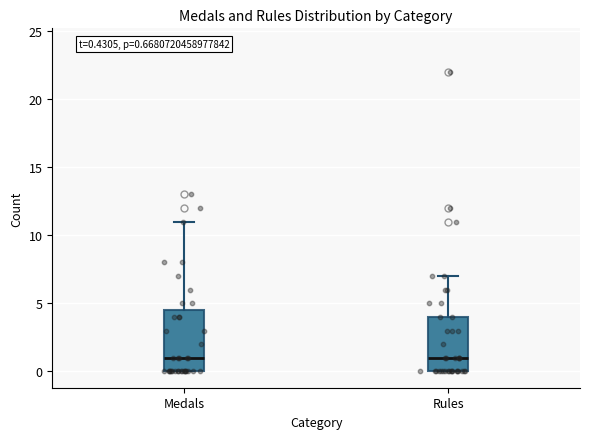

Comparing the boxes themselves (not the whiskers), which one is the tallest?

Medals